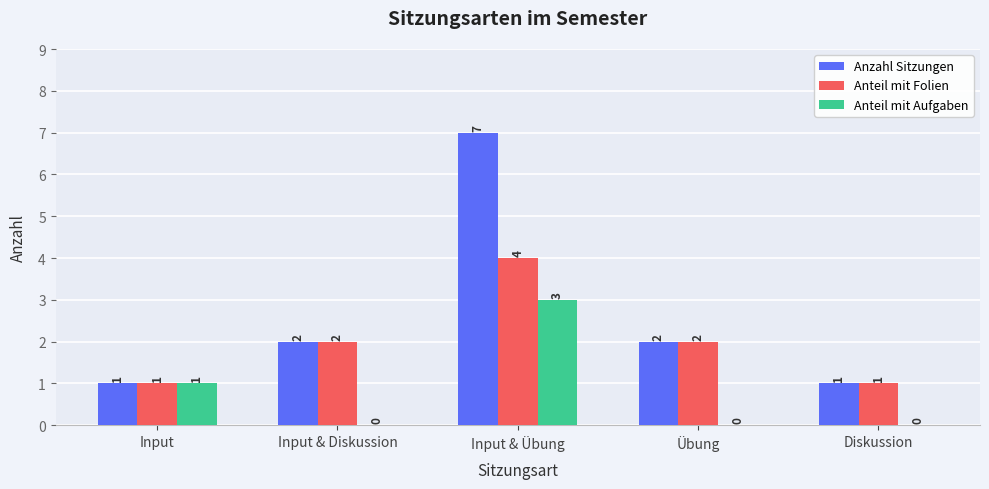

What is the total value across all series at Input & Übung?

14